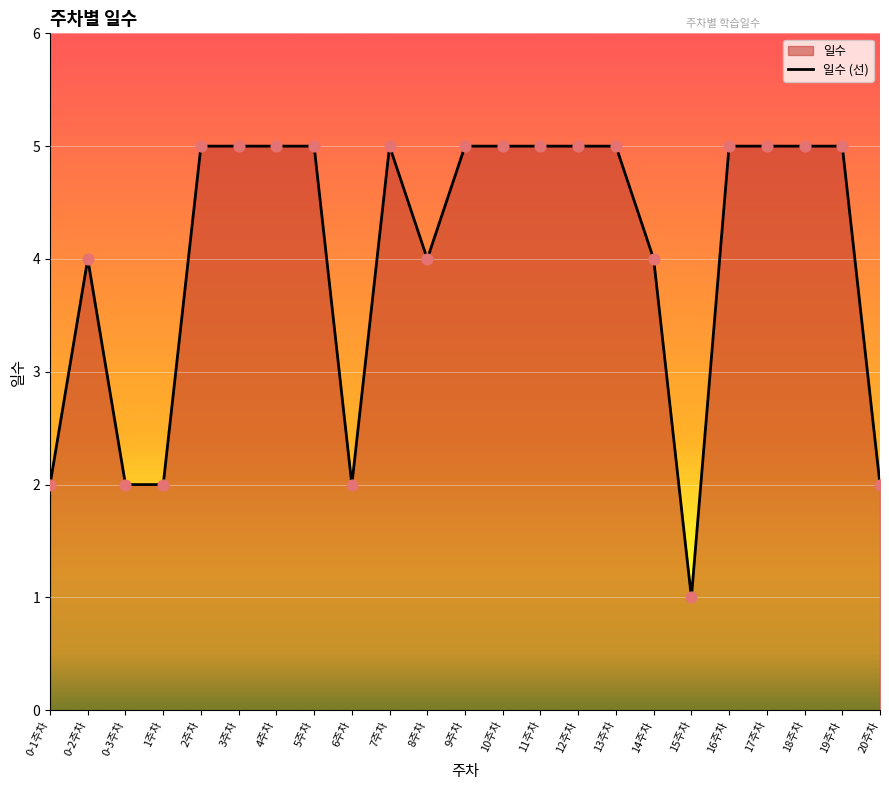

Which has a higher value, 6주차 or 20주차?

6주차